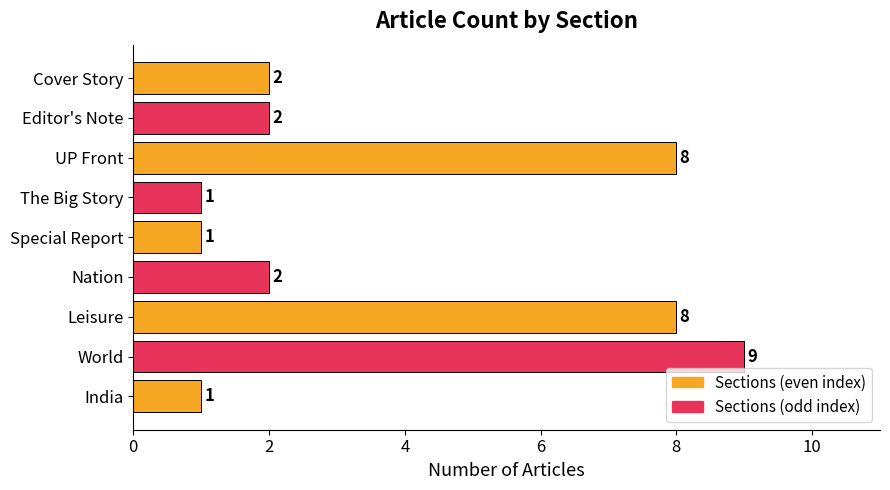

Approximately how many times larger is the value at India compared to The Big Story?

1.0